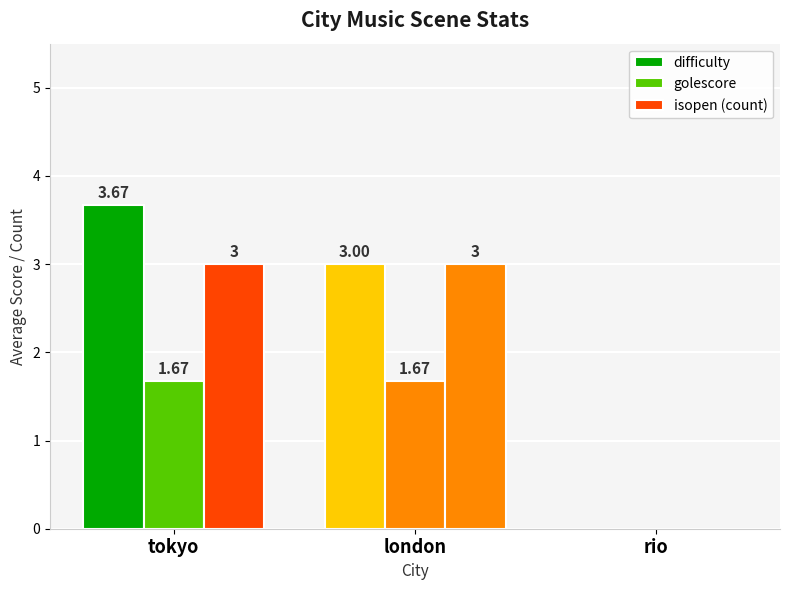

How many groups of bars are there?

3